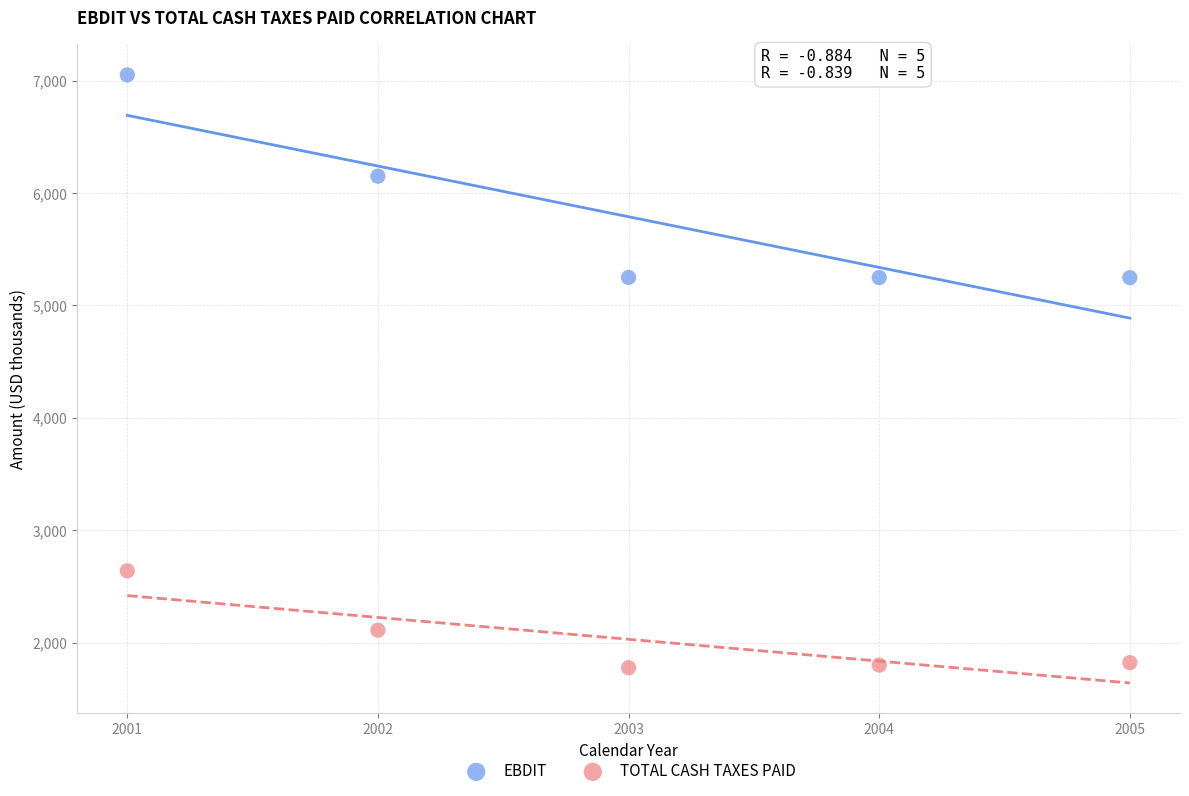

In the TOTAL CASH TAXES PAID series, what Y value is closest to 2207?

2110.6